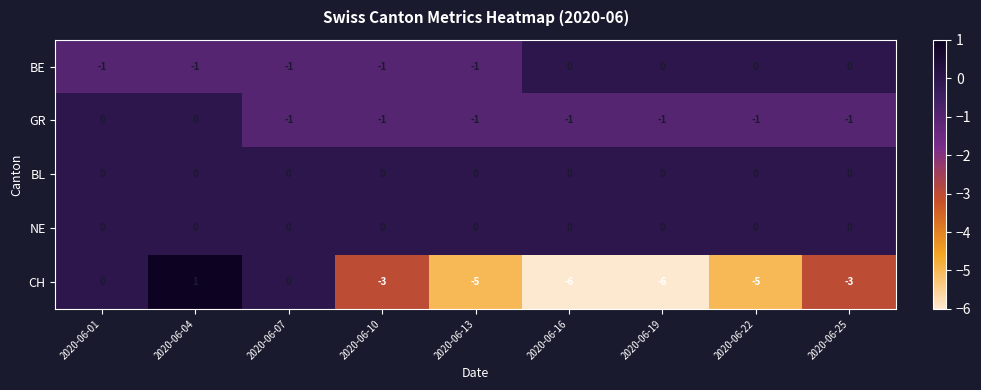

What is the total value across all series at 2020-06-07?

-2